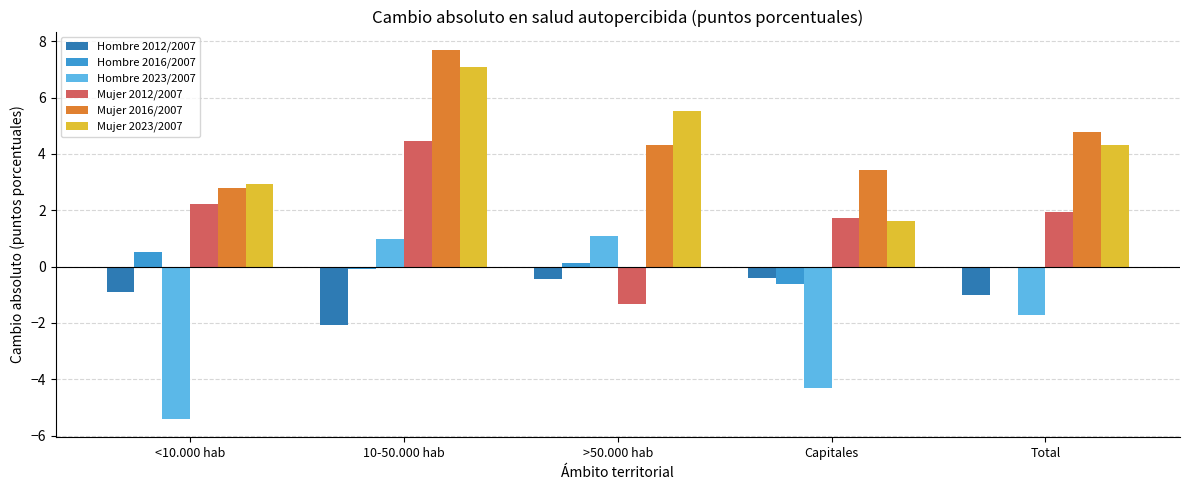

What position from the right is Total?

1